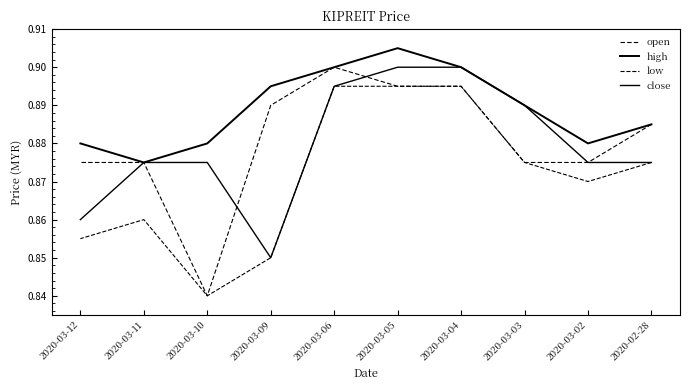

Reading right to left, what are all the values shown in this chart?

open: 2020-03-12=0.9	2020-03-11=0.9	2020-03-10=0.8	2020-03-09=0.9	2020-03-06=0.9	2020-03-05=0.9	2020-03-04=0.9	2020-03-03=0.9	2020-03-02=0.9	2020-02-28=0.9
high: 2020-03-12=0.9	2020-03-11=0.9	2020-03-10=0.9	2020-03-09=0.9	2020-03-06=0.9	2020-03-05=0.9	2020-03-04=0.9	2020-03-03=0.9	2020-03-02=0.9	2020-02-28=0.9
low: 2020-03-12=0.9	2020-03-11=0.9	2020-03-10=0.8	2020-03-09=0.8	2020-03-06=0.9	2020-03-05=0.9	2020-03-04=0.9	2020-03-03=0.9	2020-03-02=0.9	2020-02-28=0.9
close: 2020-03-12=0.9	2020-03-11=0.9	2020-03-10=0.9	2020-03-09=0.8	2020-03-06=0.9	2020-03-05=0.9	2020-03-04=0.9	2020-03-03=0.9	2020-03-02=0.9	2020-02-28=0.9